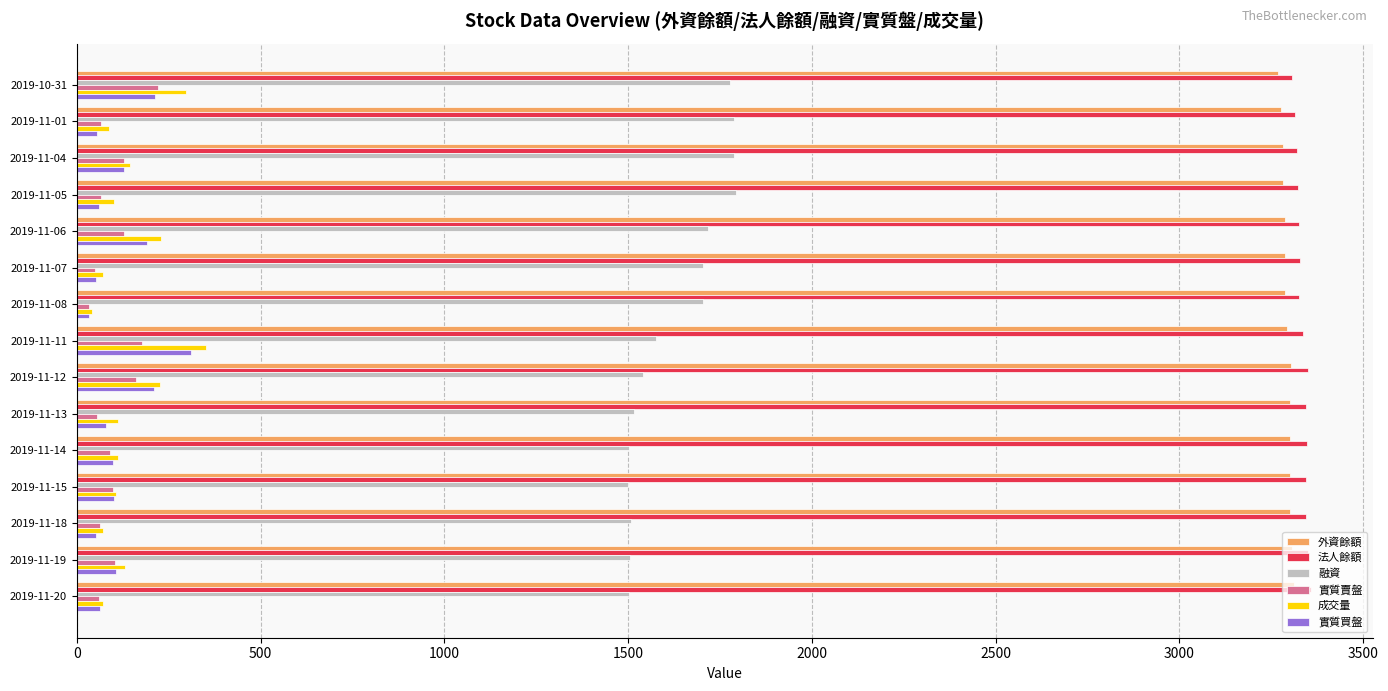

The value of 實質賣盤 at 2019-11-06 is 127. True or false?

True